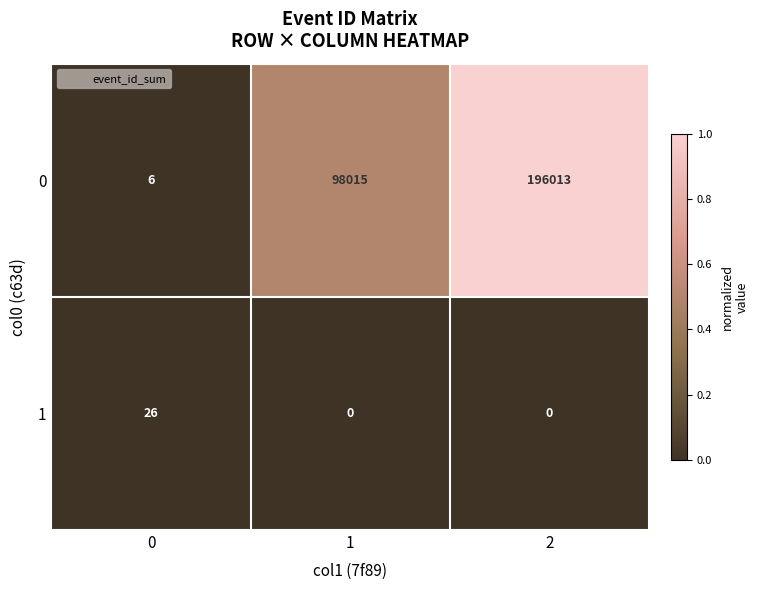

Which series changed the most between 1 and 2?

0